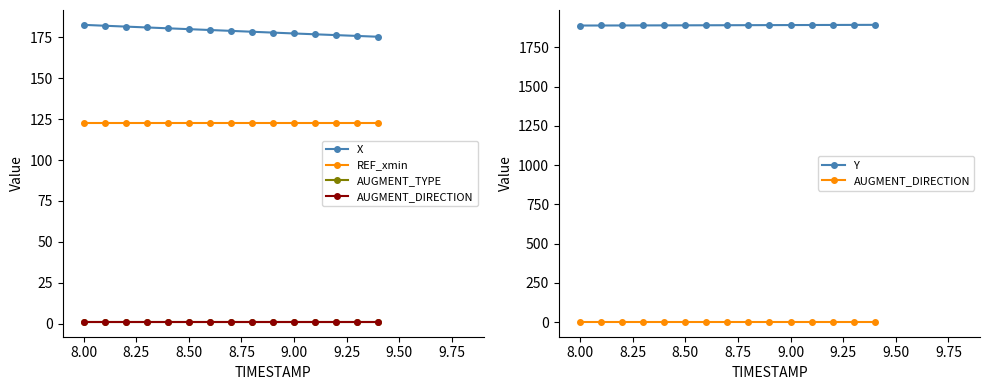

Which series has the largest total across all categories?

Y